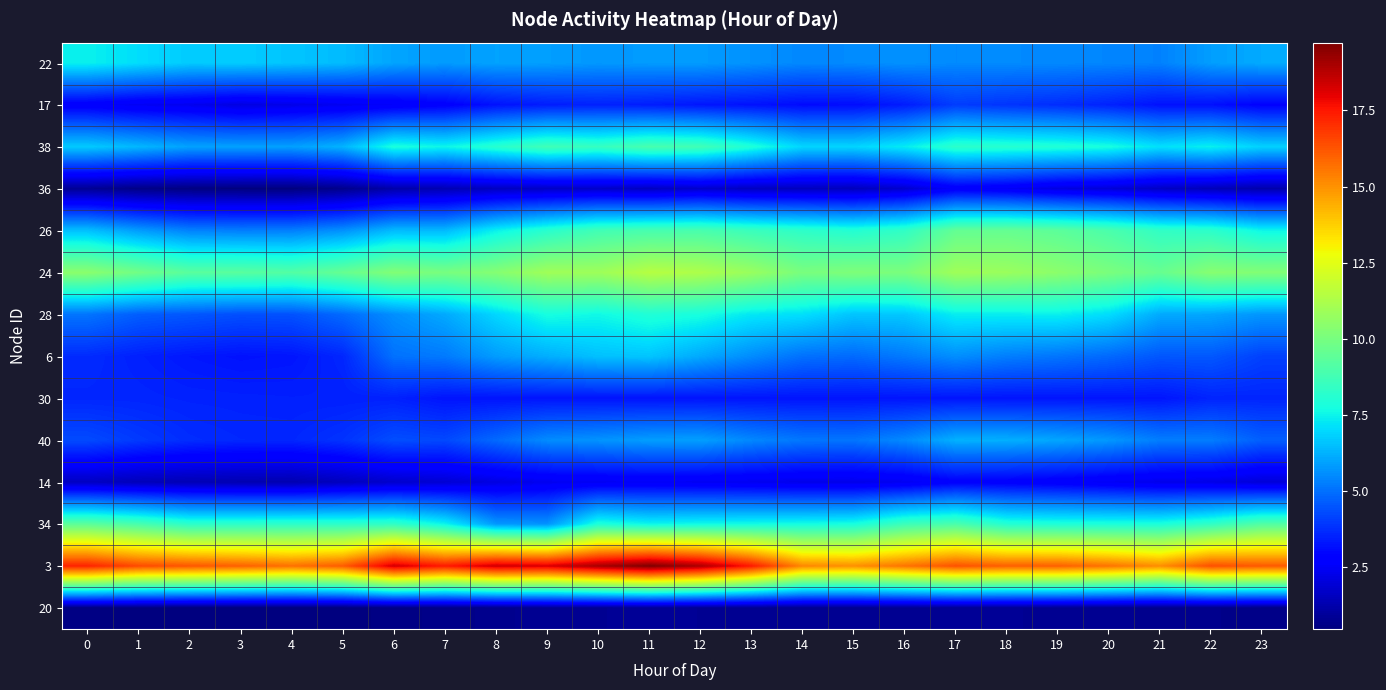

Between 5 and 7, which is larger?

5